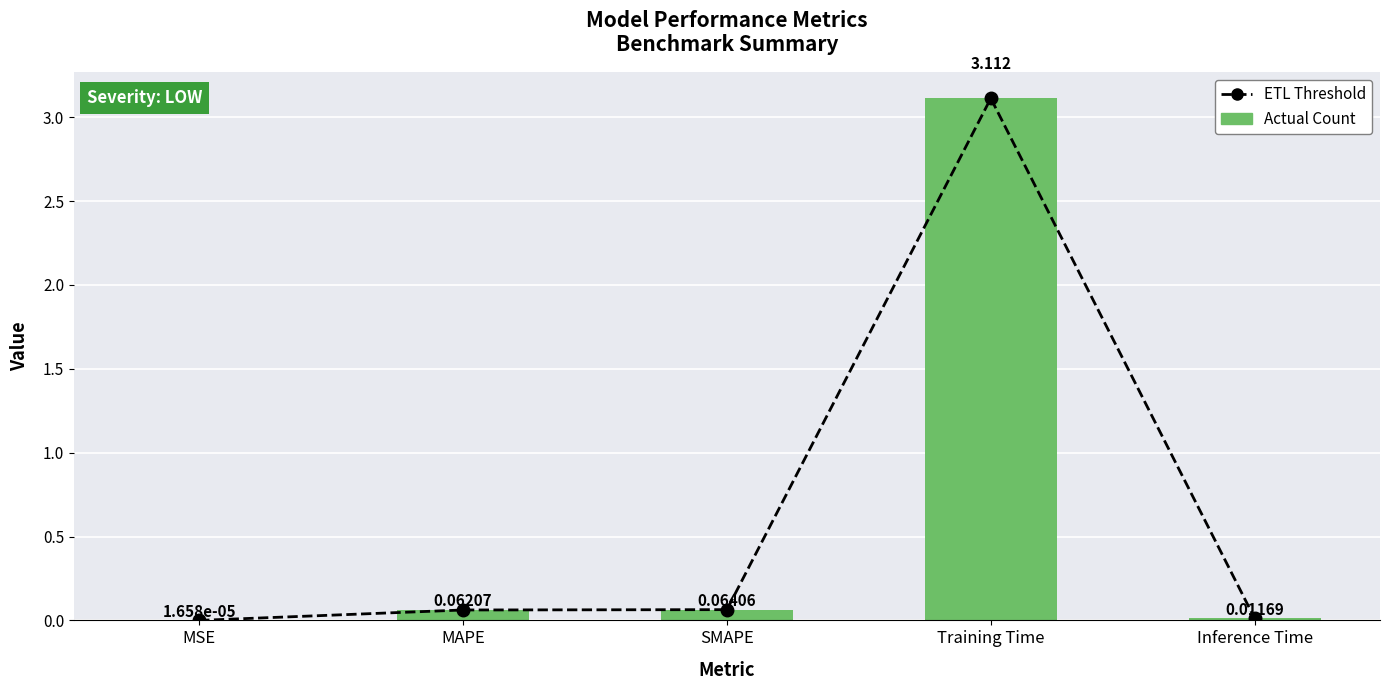

True or false: ETL Threshold has a value of 0.0 at MAPE.

False